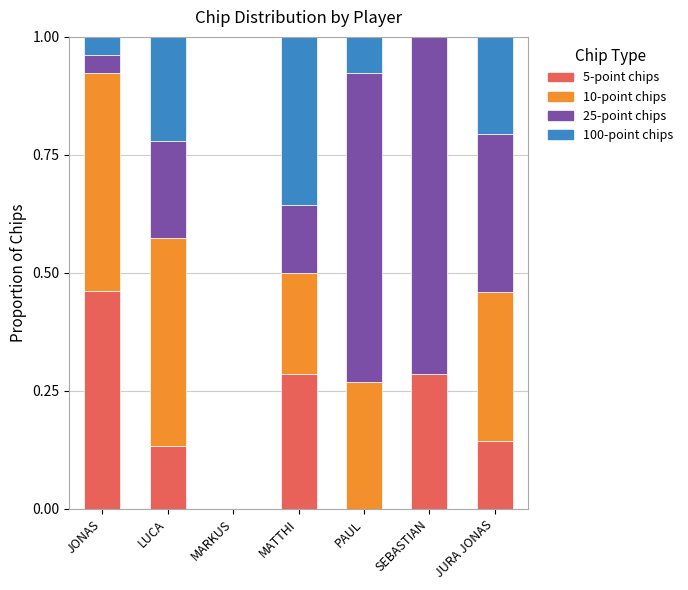

What is the total value across all series at JURA JONAS?

1.0